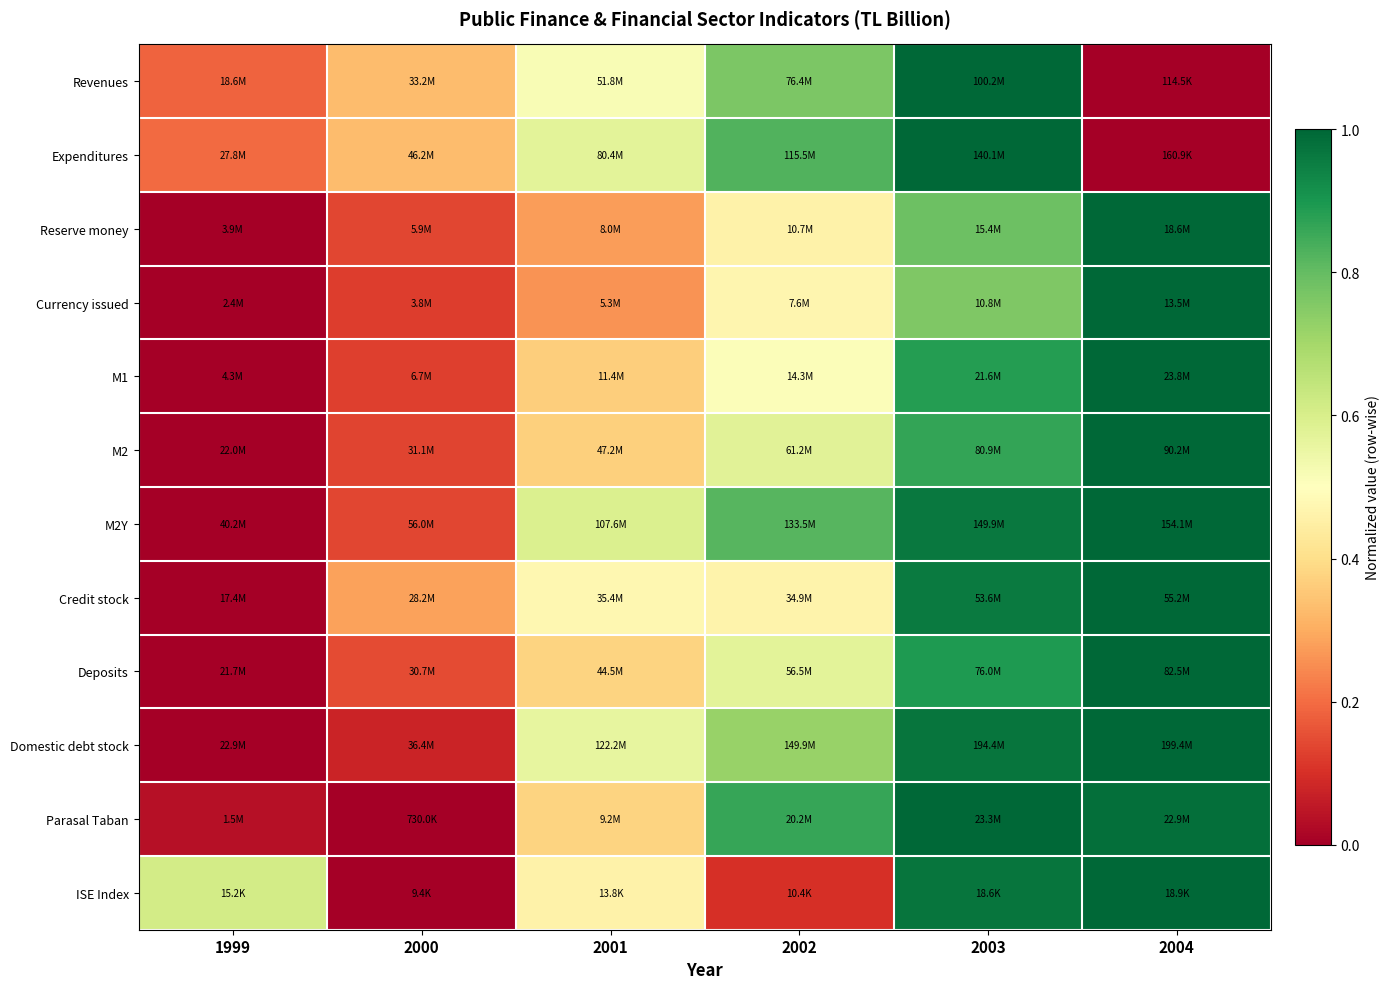

Reading right to left, list all the values displayed in this chart.

Revenues: 2004=0.0	2003=1.0	2002=0.8	2001=0.5	2000=0.3	1999=0.2
Expenditures: 2004=0.0	2003=1.0	2002=0.8	2001=0.6	2000=0.3	1999=0.2
Reserve money: 2004=1.0	2003=0.8	2002=0.5	2001=0.3	2000=0.1	1999=0.0
Currency issued: 2004=1.0	2003=0.8	2002=0.5	2001=0.3	2000=0.1	1999=0.0
M1: 2004=1.0	2003=0.9	2002=0.5	2001=0.4	2000=0.1	1999=0.0
M2: 2004=1.0	2003=0.9	2002=0.6	2001=0.4	2000=0.1	1999=0.0
M2Y: 2004=1.0	2003=1.0	2002=0.8	2001=0.6	2000=0.1	1999=0.0
Credit stock: 2004=1.0	2003=1.0	2002=0.5	2001=0.5	2000=0.3	1999=0.0
Deposits: 2004=1.0	2003=0.9	2002=0.6	2001=0.4	2000=0.1	1999=0.0
Domestic debt stock: 2004=1.0	2003=1.0	2002=0.7	2001=0.6	2000=0.1	1999=0.0
Parasal Taban: 2004=1.0	2003=1.0	2002=0.9	2001=0.4	2000=0.0	1999=0.0
ISE Index: 2004=1.0	2003=1.0	2002=0.1	2001=0.5	2000=0.0	1999=0.6